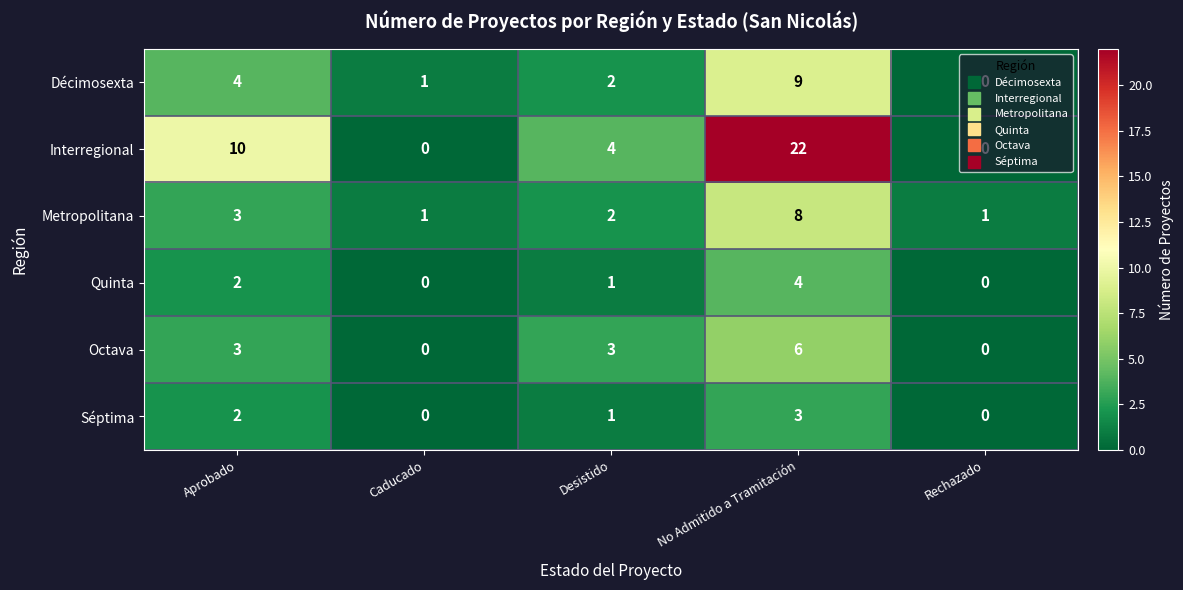

What is the difference between the maximum and minimum values in the Octava series?

6